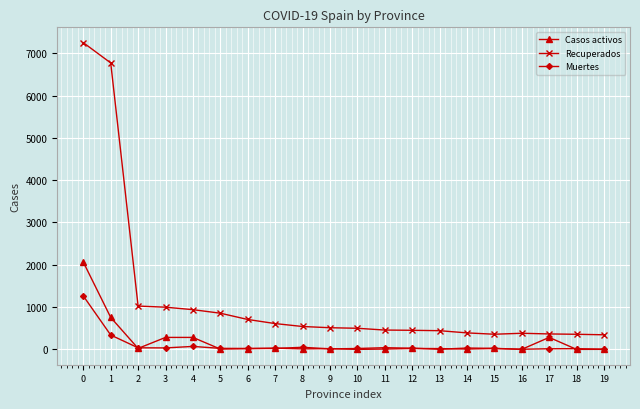

True or false: Recuperados and Muertes cross at least once.

False